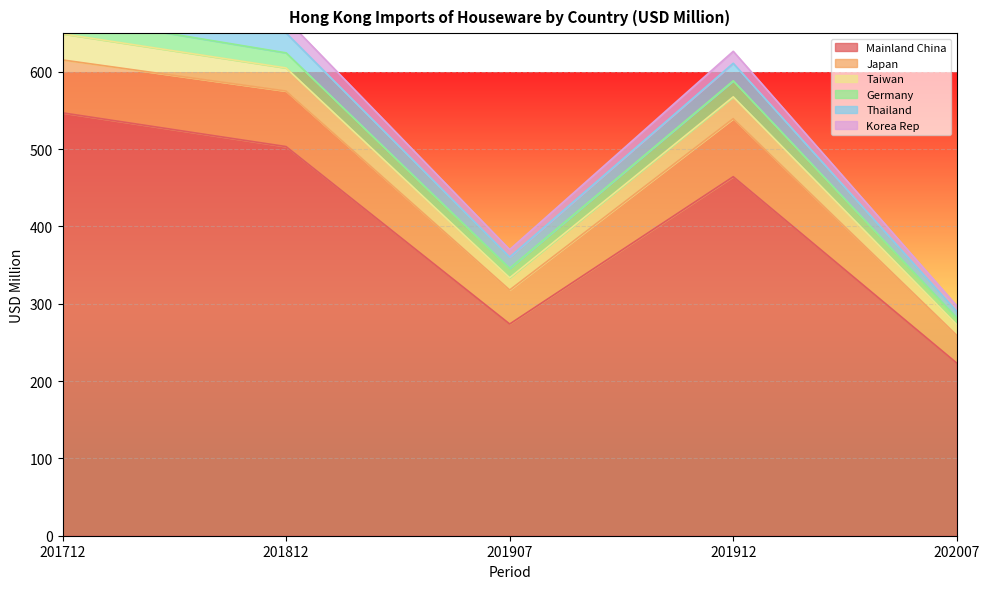

At which label is Mainland China closest to 385?

201912